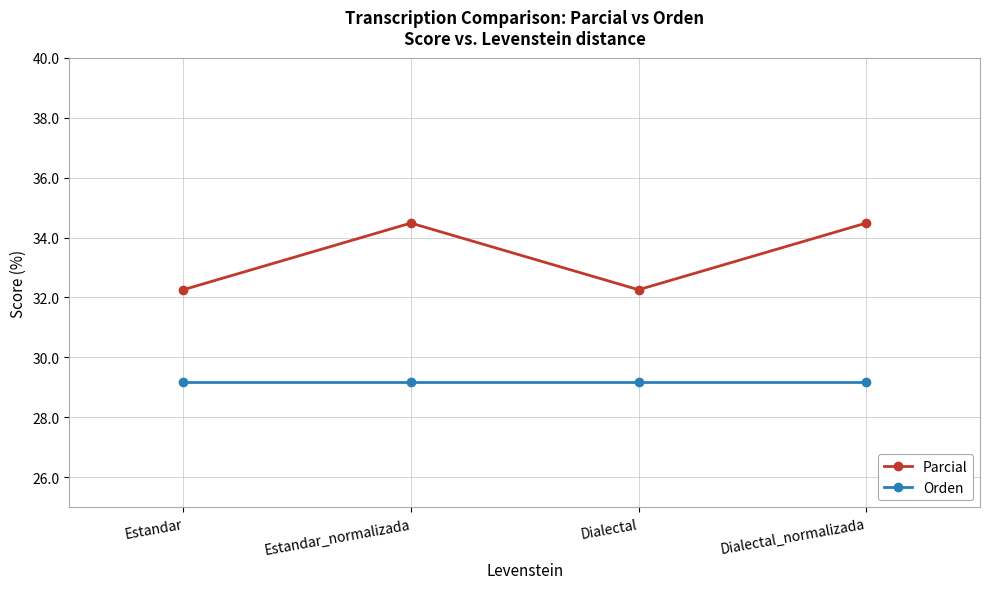

Where does the Parcial series first go above 34?

Estandar_normalizada